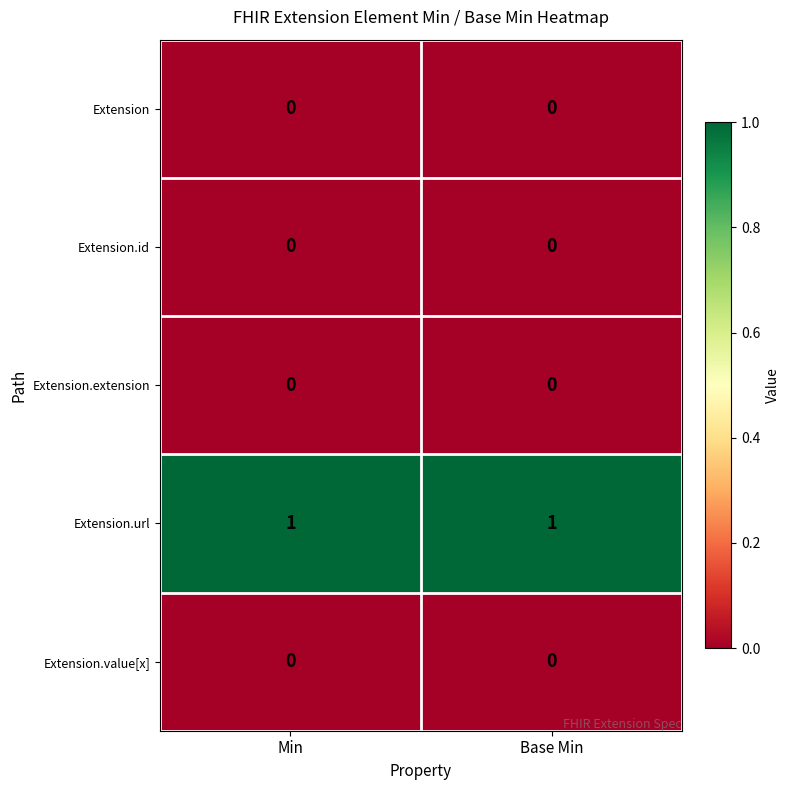

The value of Extension.extension at Min is 0. True or false?

True